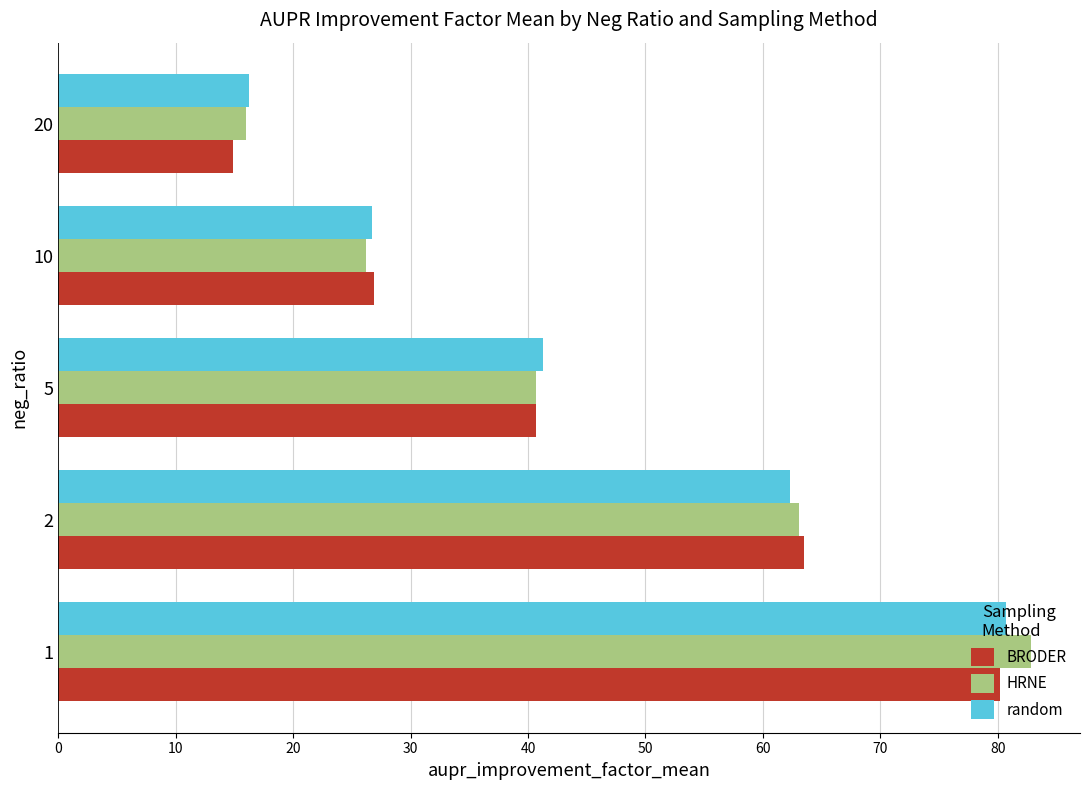

What is the total value across all series at 1?

243.8